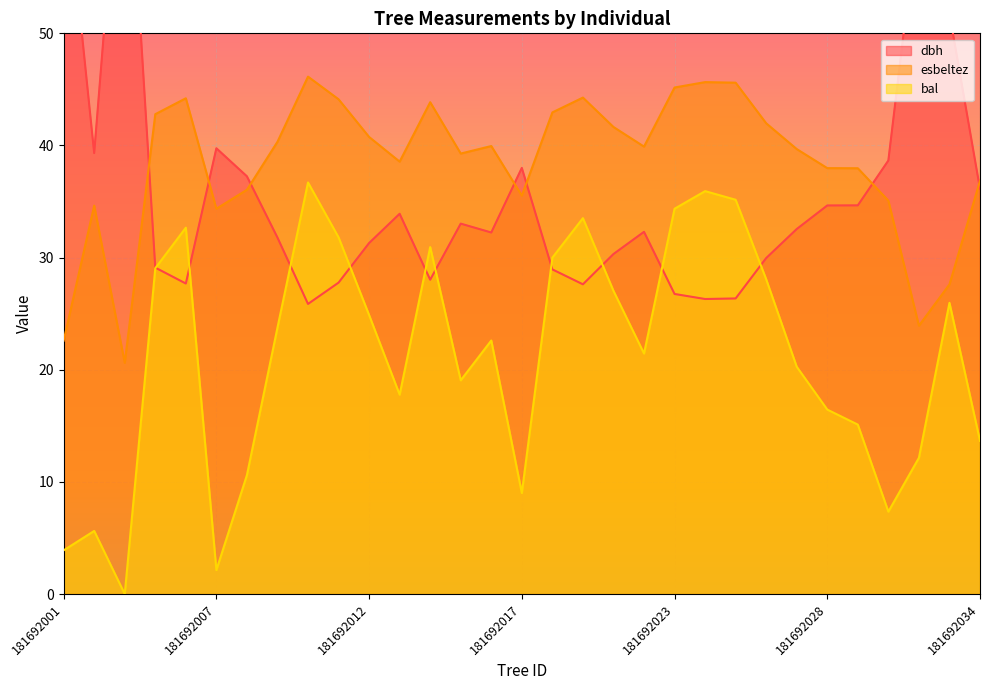

What is the difference between the highest and lowest values at 181692028?

21.5